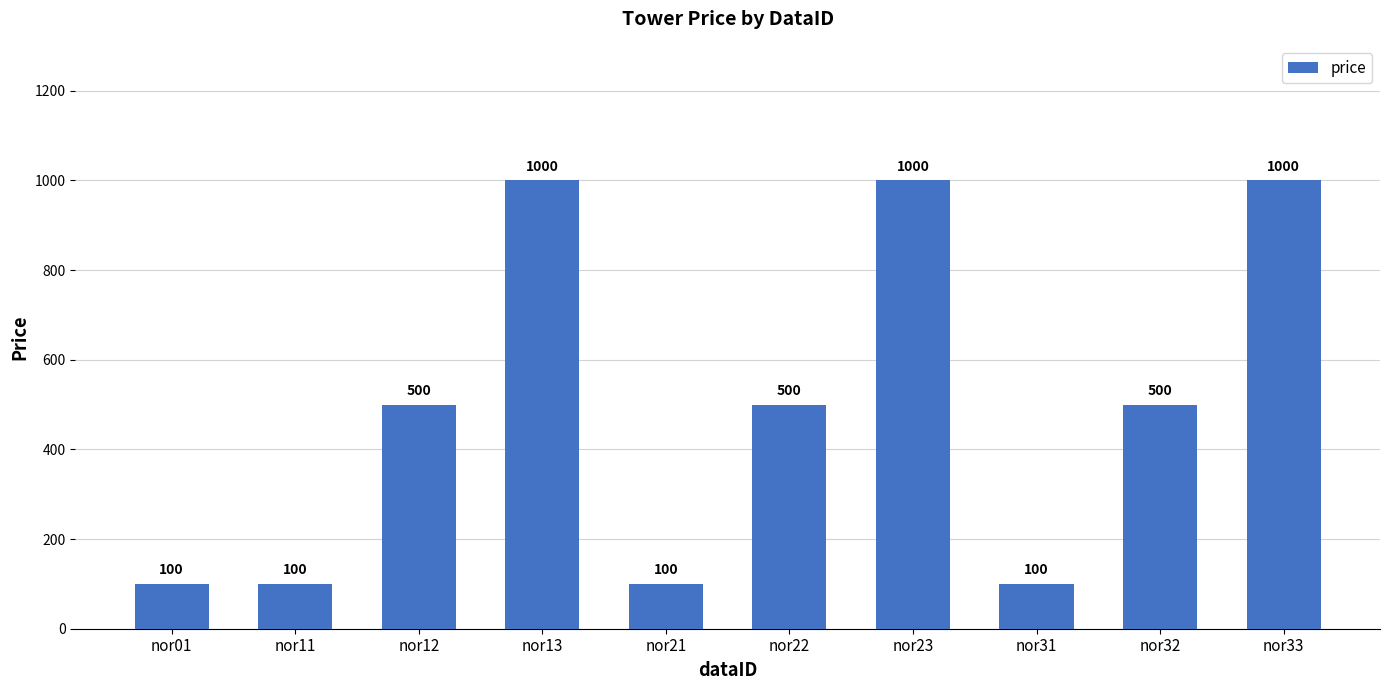

How many values are below 500?

4